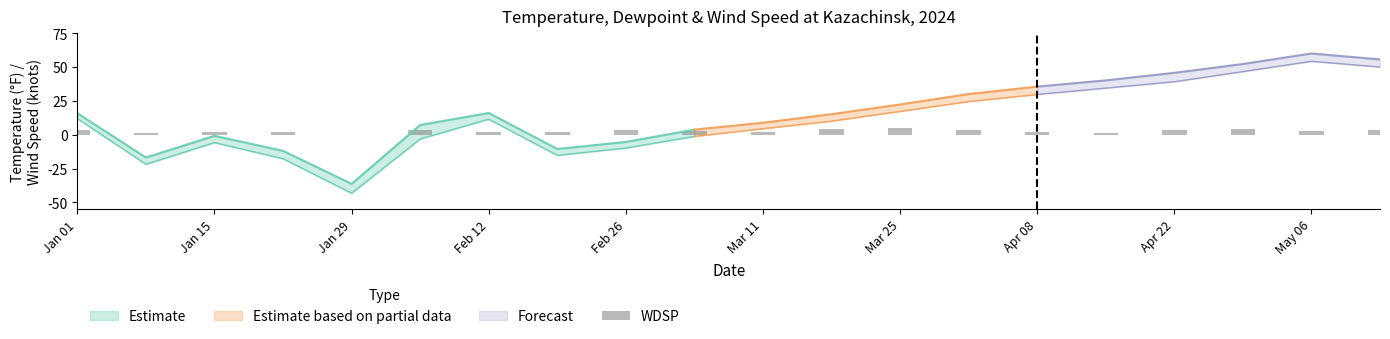

The chart shows a value of 2.4 at Apr 08. True or false?

True